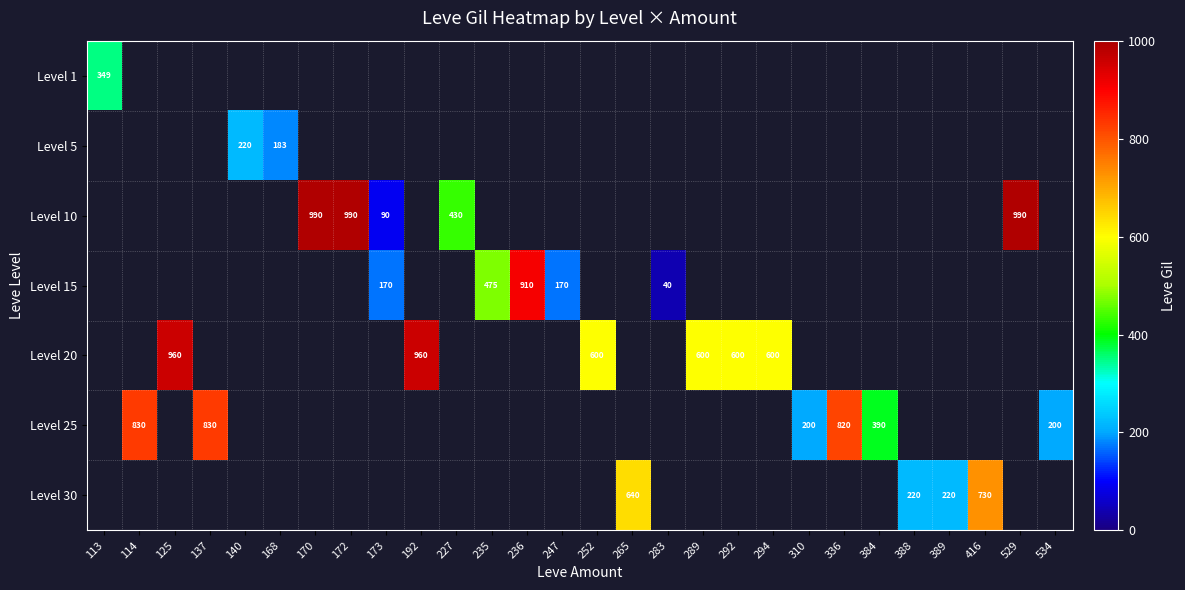

The Level 15 series shows 475 at 235. True or false?

True